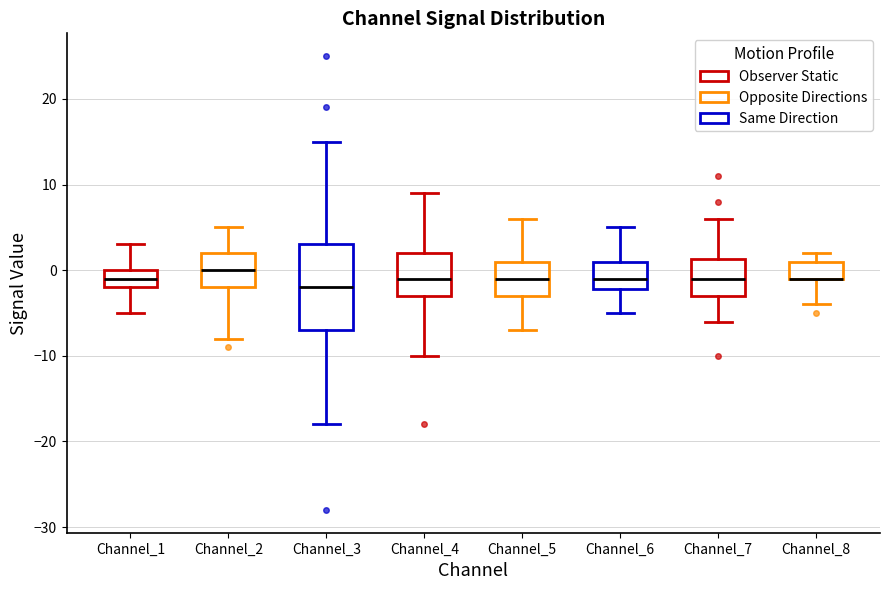

Which box is the tallest, from its lower edge to its upper edge?

Channel_3